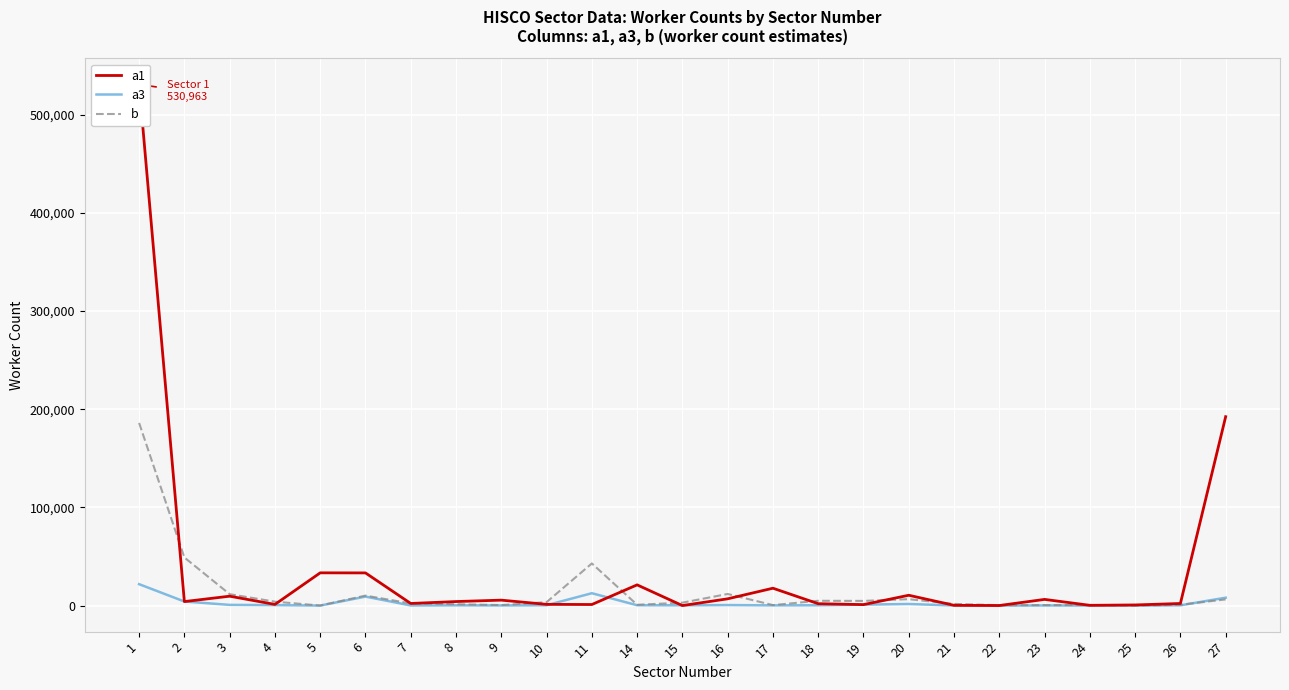

What is the spread (max minus min) of values at 9?

5404